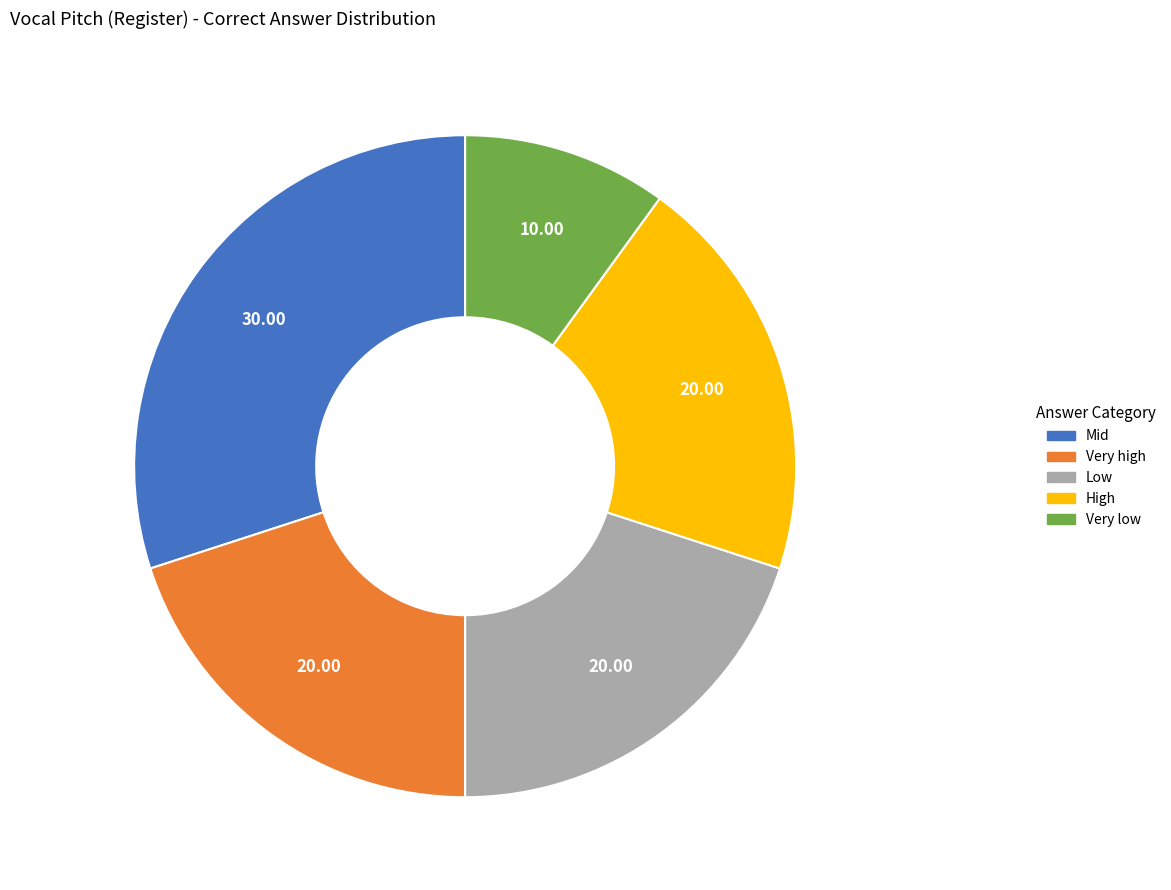

Is it true that High is 8% of the pie?

False